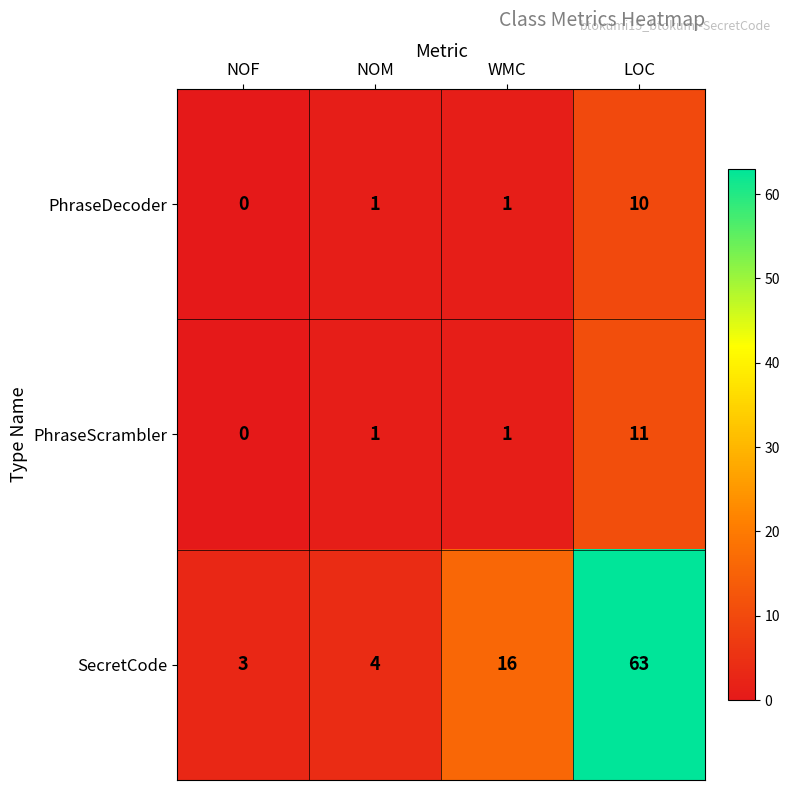

Count the number of data series in this chart.

3